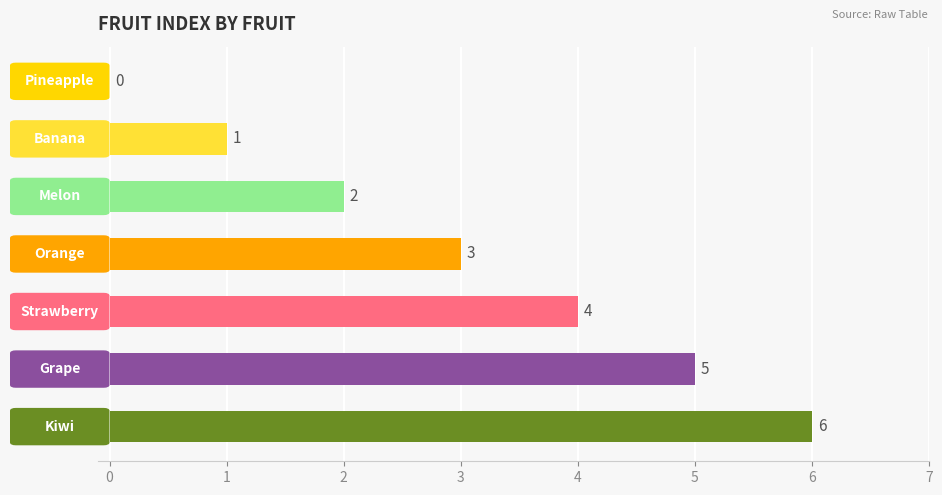

What is the maximum value shown in the chart?

6